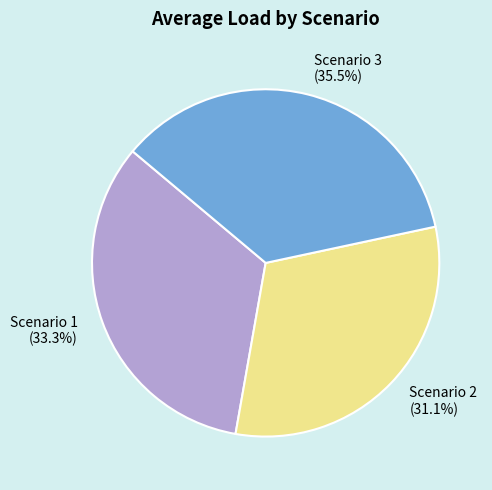

What percentage is the Scenario 1 slice, to the nearest percent?

33%